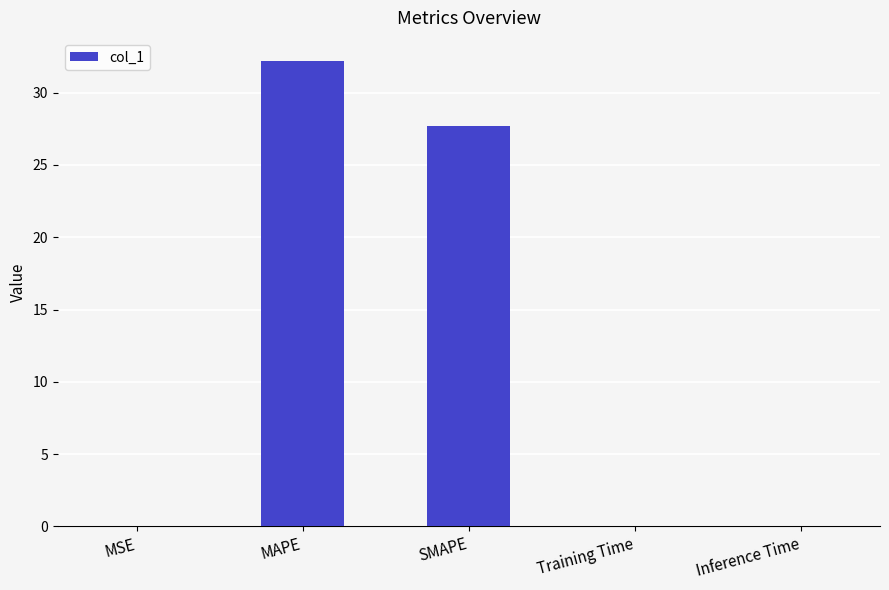

The chart shows a value of 27.7 at SMAPE. True or false?

True